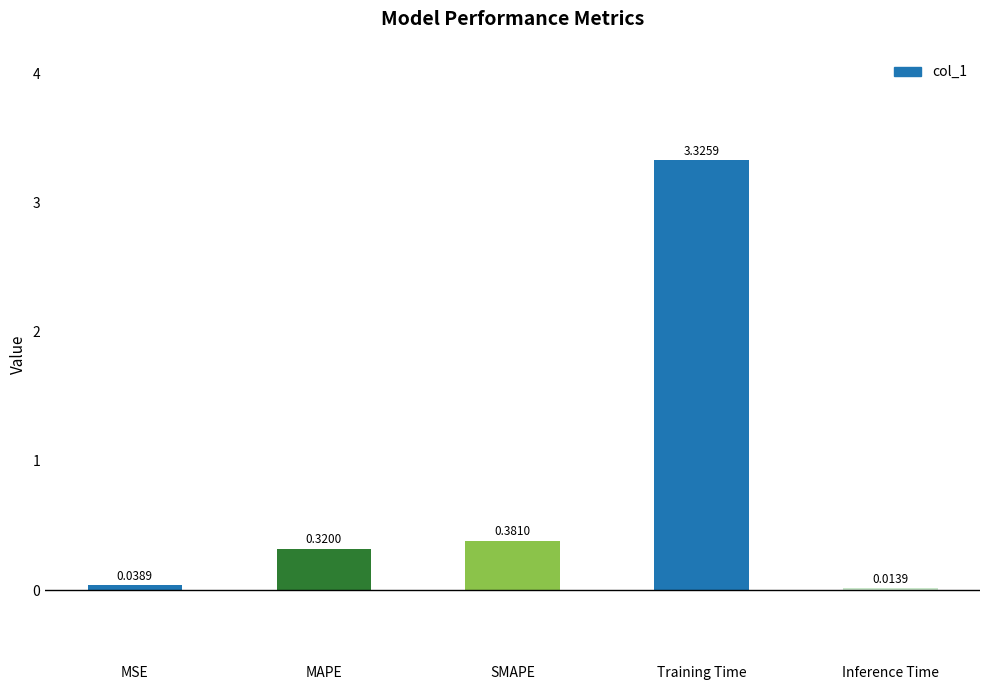

Which category has the highest value across all series?

Training Time